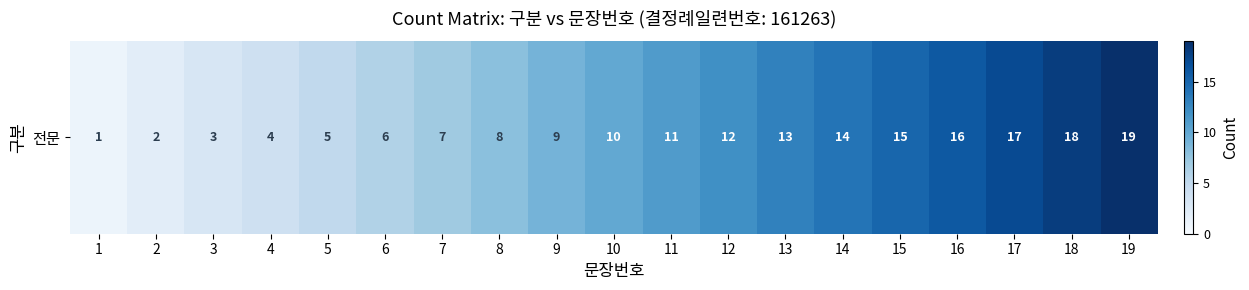

How many categories are shown in the chart?

19